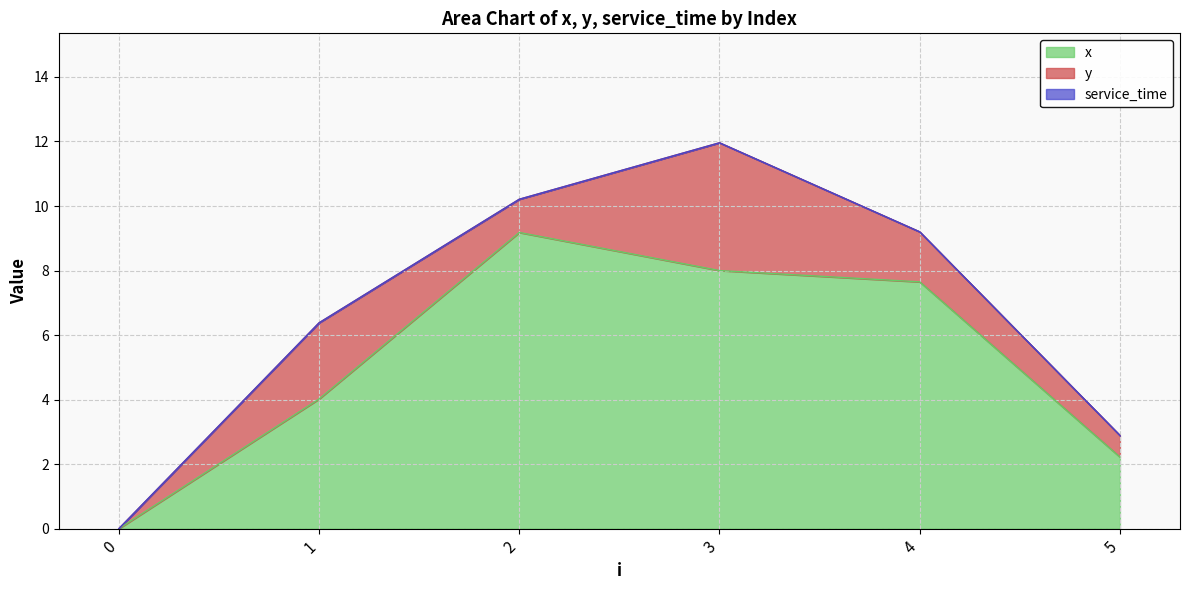

The value of service_time at 3 is 0.0. True or false?

True